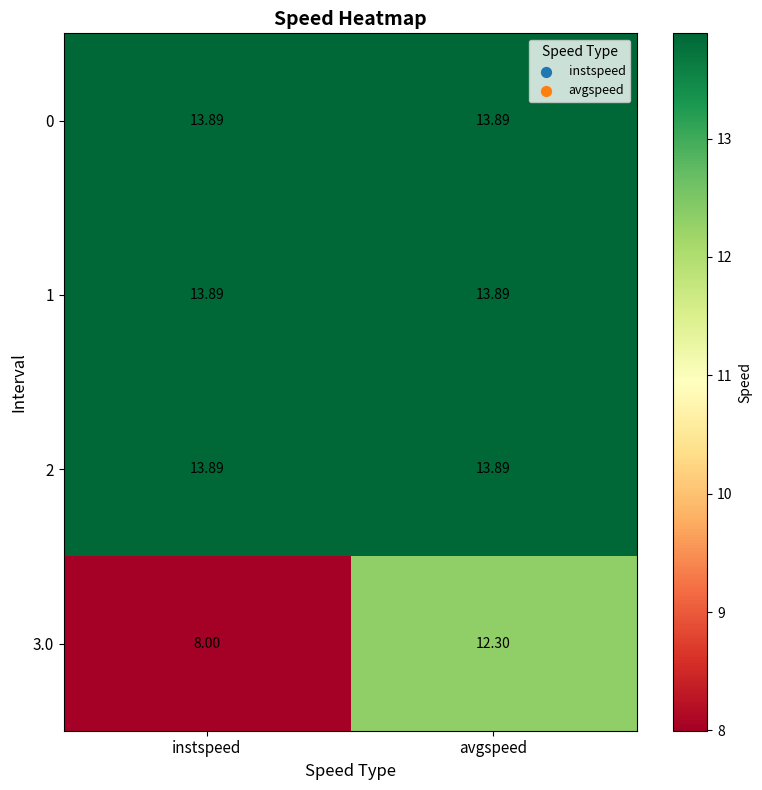

At which category does the chart reach its minimum across all series?

instspeed